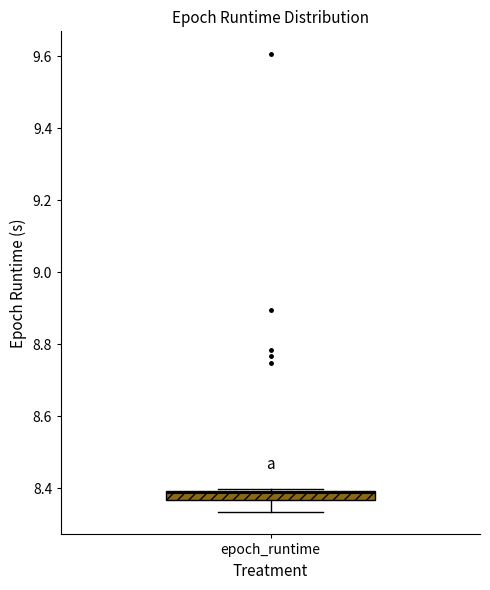

Where is the lower edge of the box for epoch_runtime on the y-axis? The values are not printed on the chart, so give them approximately, as read against the axis.

8.36